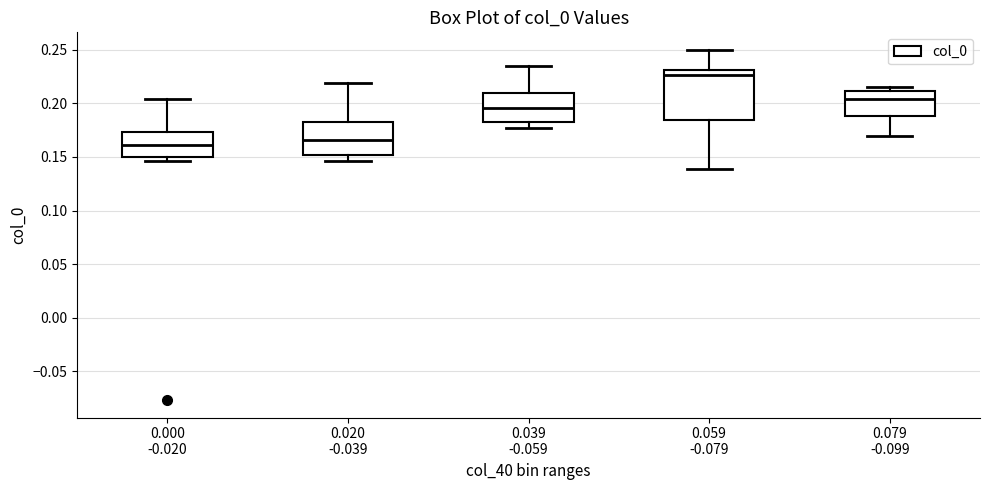

Which box is the tallest, from its lower edge to its upper edge?

0.059 -0.079